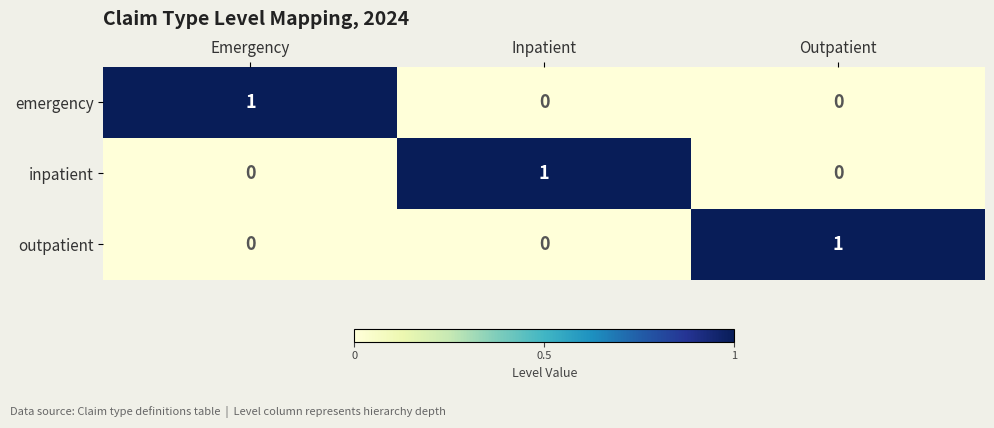

The emergency series shows 0 at Inpatient. True or false?

True